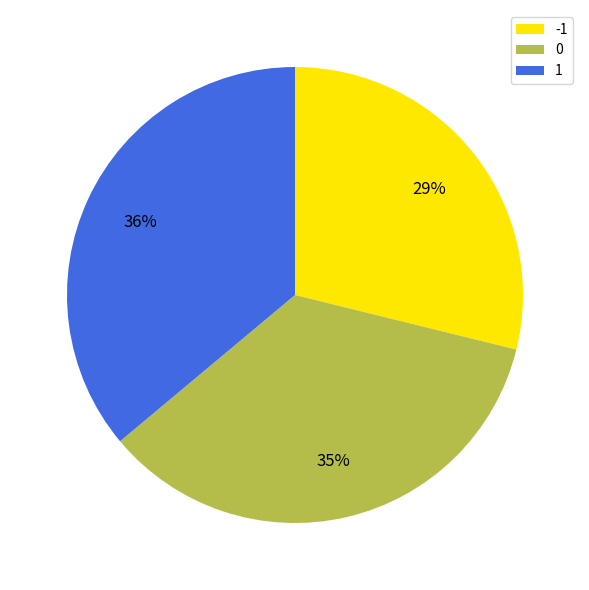

Approximately how many times larger is the value at -1 compared to 1?

0.8